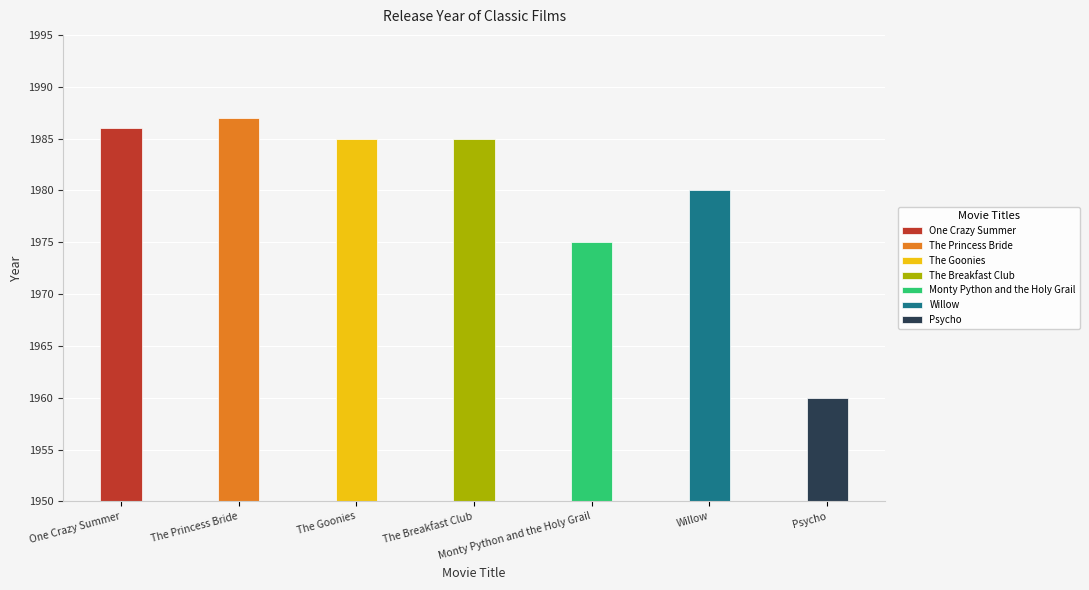

What is the difference between the second highest and second lowest values?

11